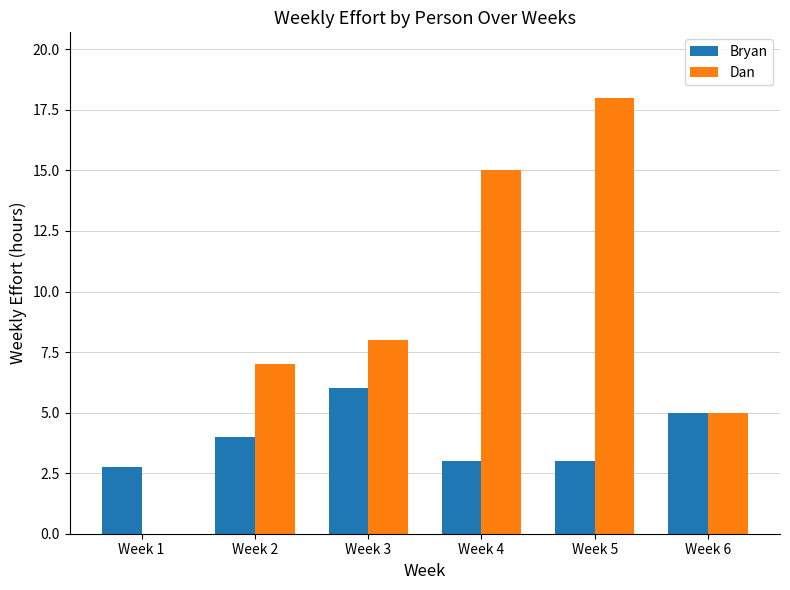

How many Dan values are between 5 and 15?

4